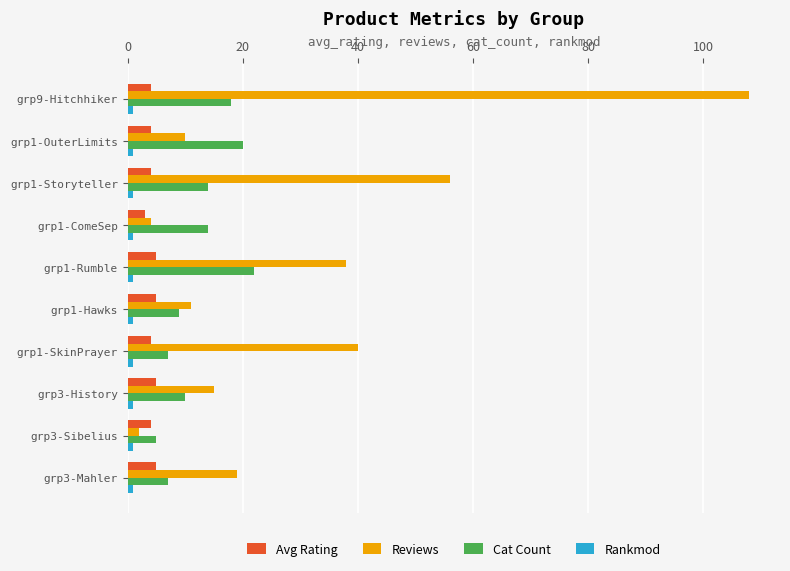

Count the number of categories in the chart.

10